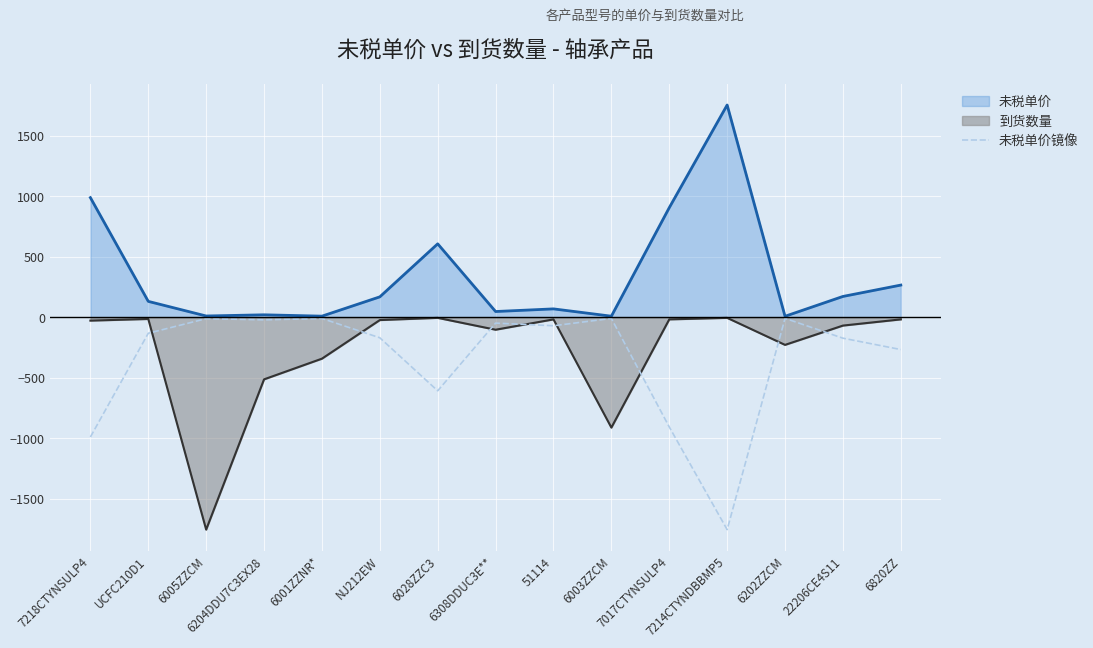

Which label corresponds to the largest value in the chart?

7214CTYNDBBMP5